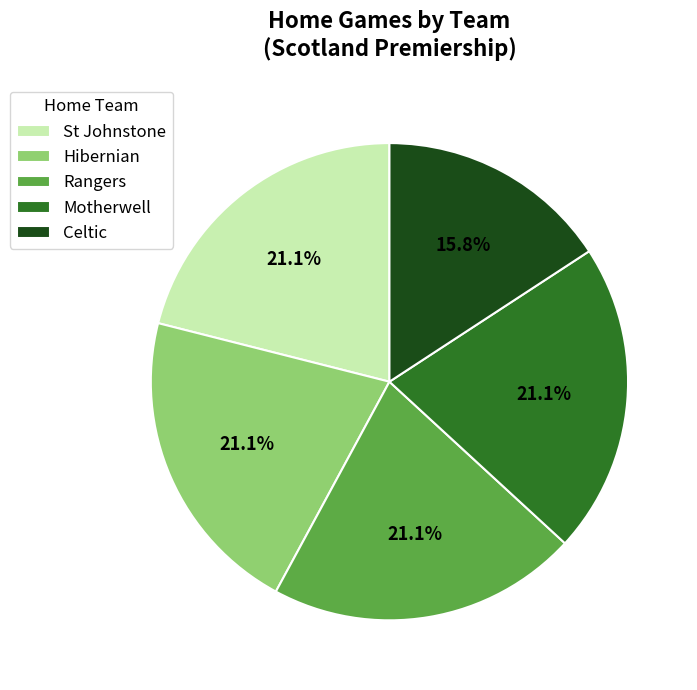

How many segments does this pie chart have?

5